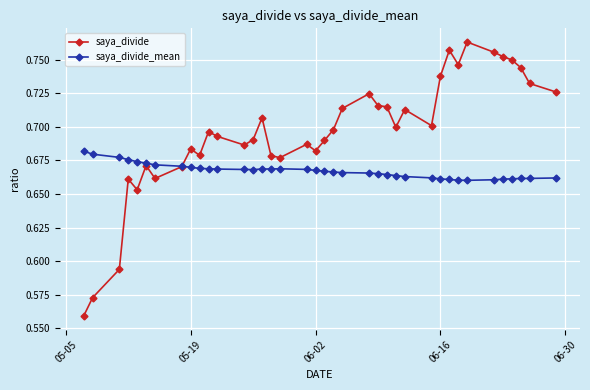

Count the saya_divide values in the range 0 to 1.

38